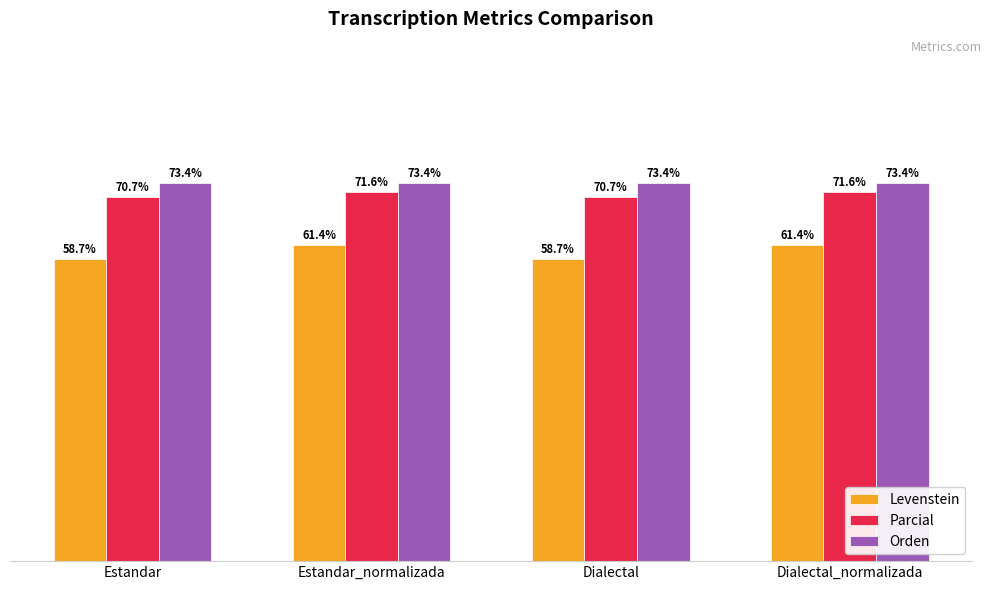

Does the chart contain any negative values?

No